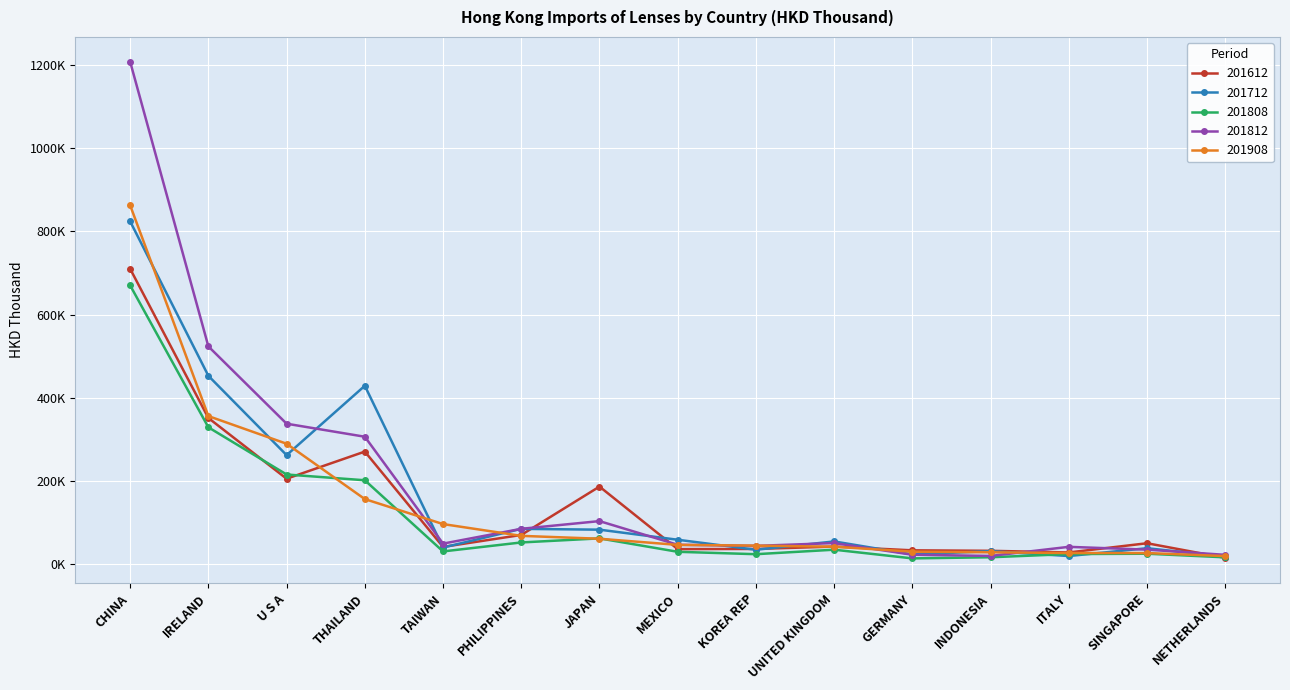

Which has a higher value, PHILIPPINES or MEXICO?

PHILIPPINES